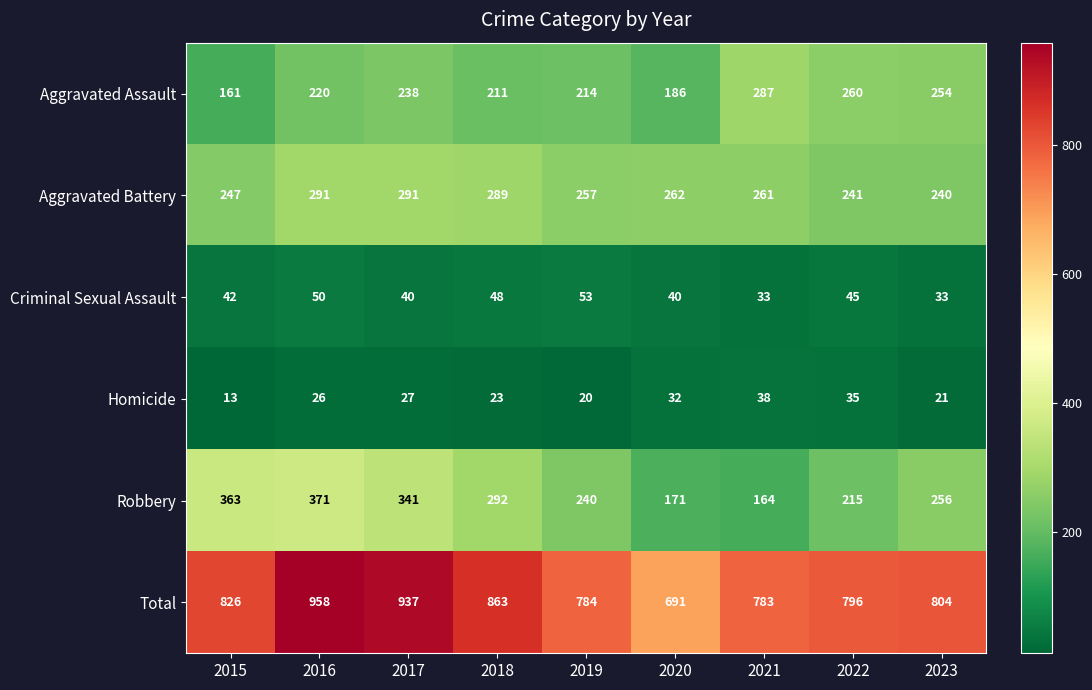

What is the difference between the Total values at 2019 and 2018?

79